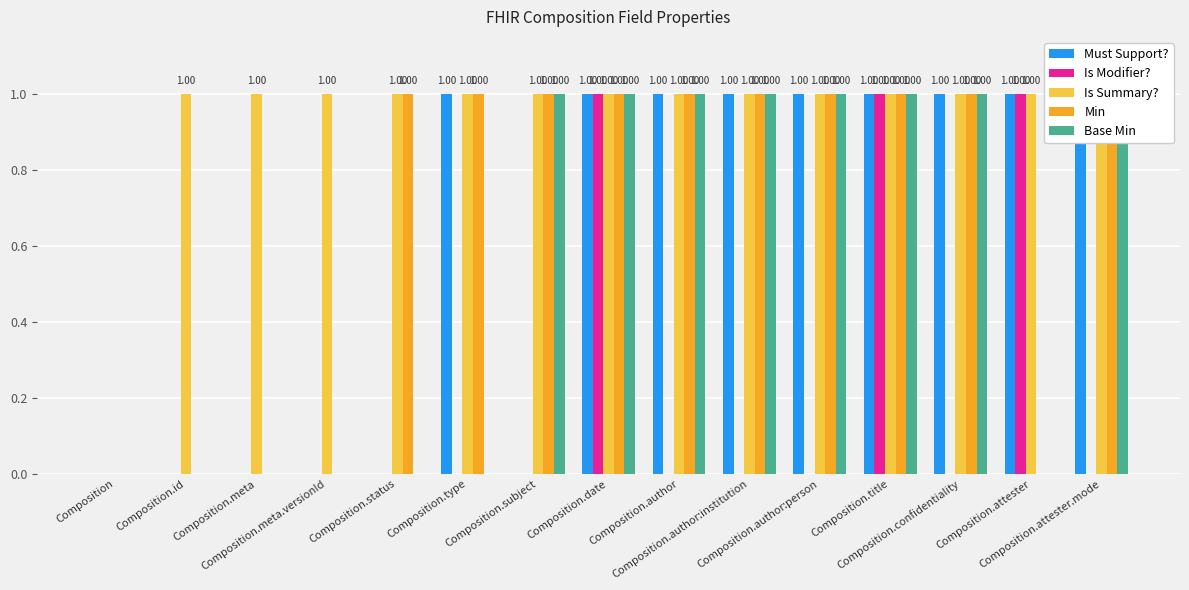

What is the label of the 1st bar from the left?

Composition